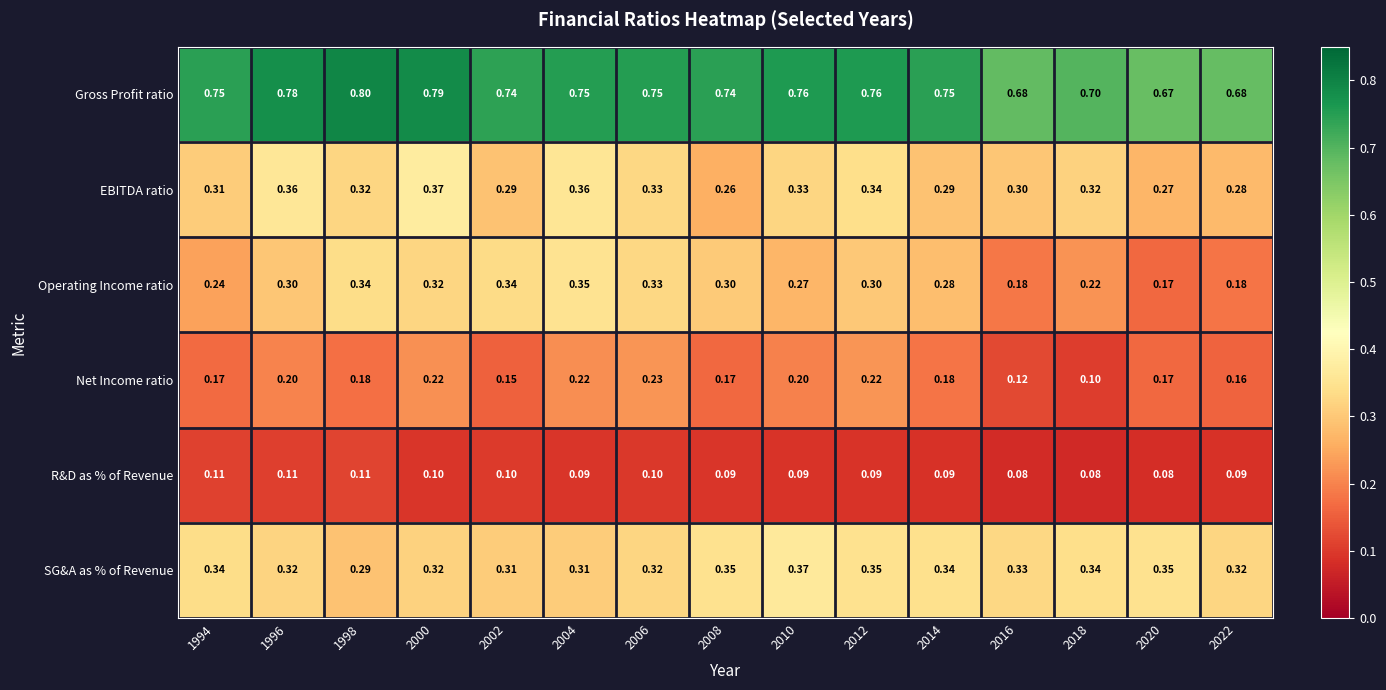

Which series has the largest total across all categories?

Gross Profit ratio